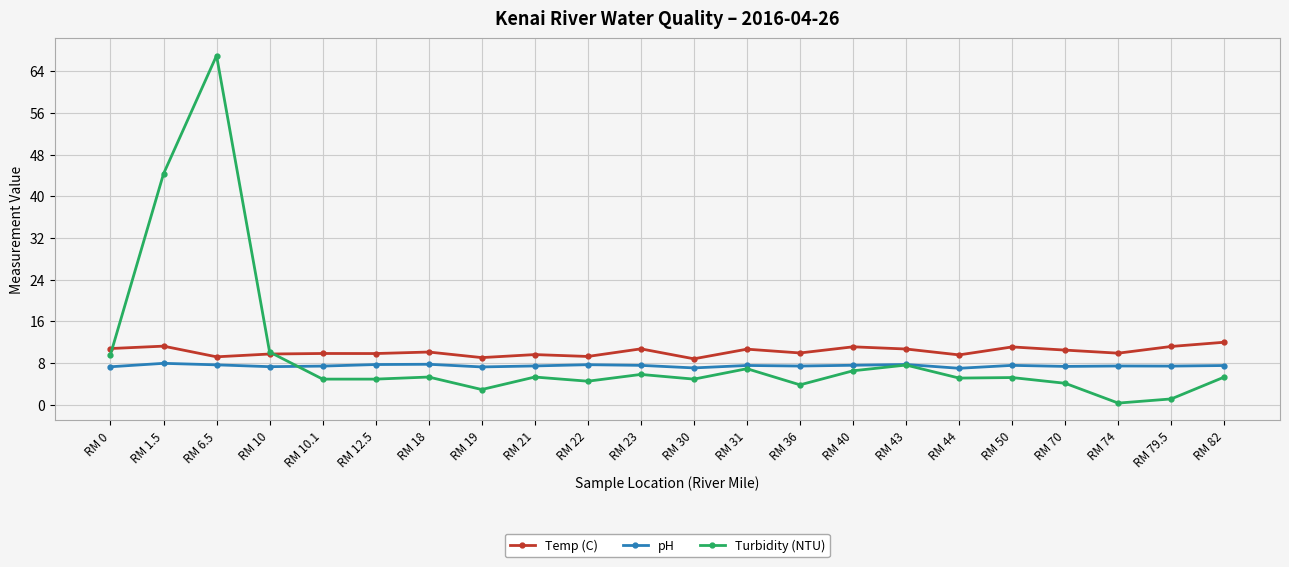

Where is the first local maximum for Turbidity (NTU)?

RM 6.5